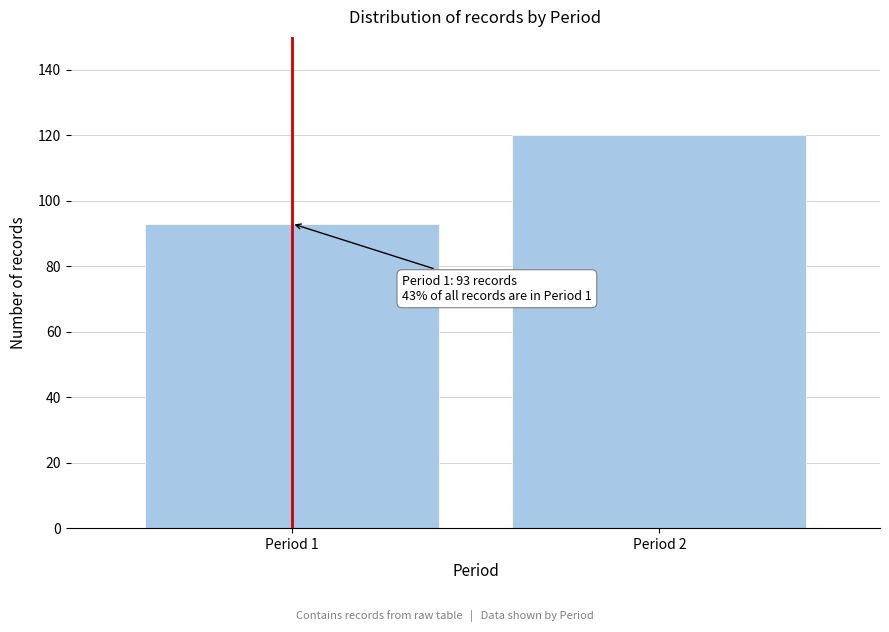

Reading left to right, list all the values displayed in this chart.

Period 1=93	Period 2=120